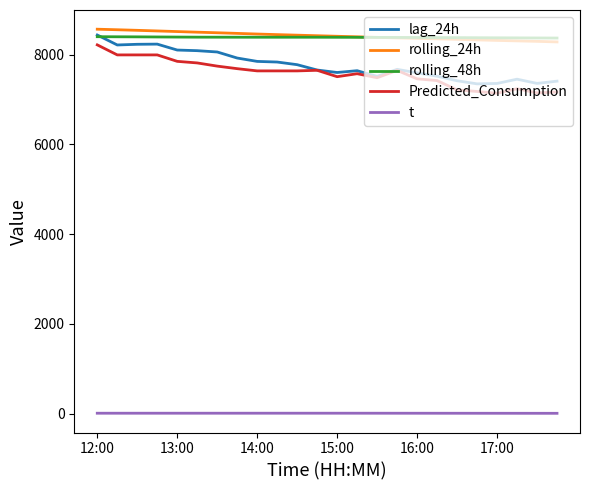

What is the lowest value of the rolling_24h series?

8280.9